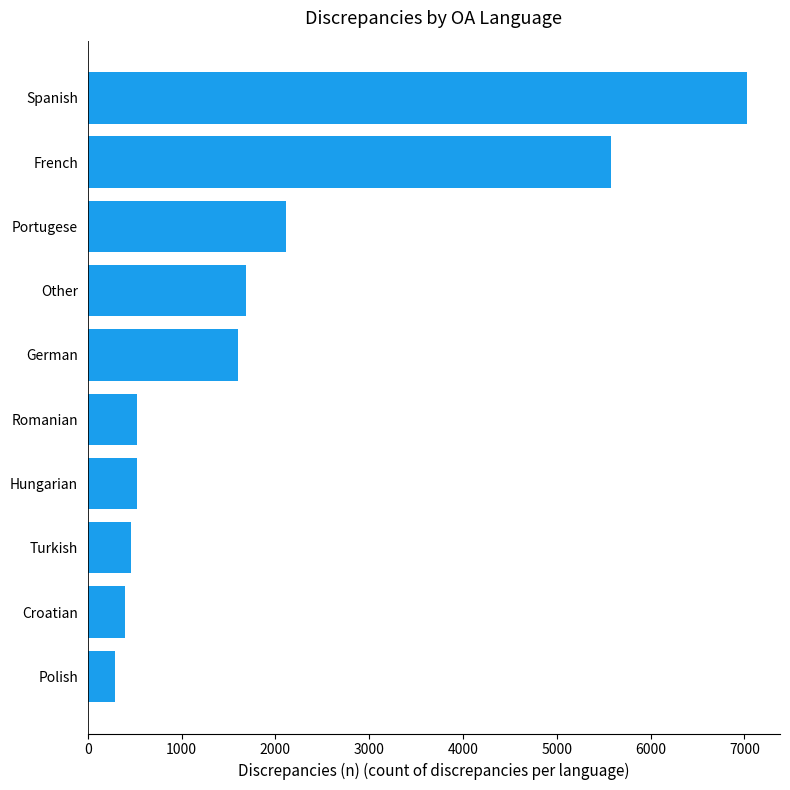

Does the chart contain any negative values?

No